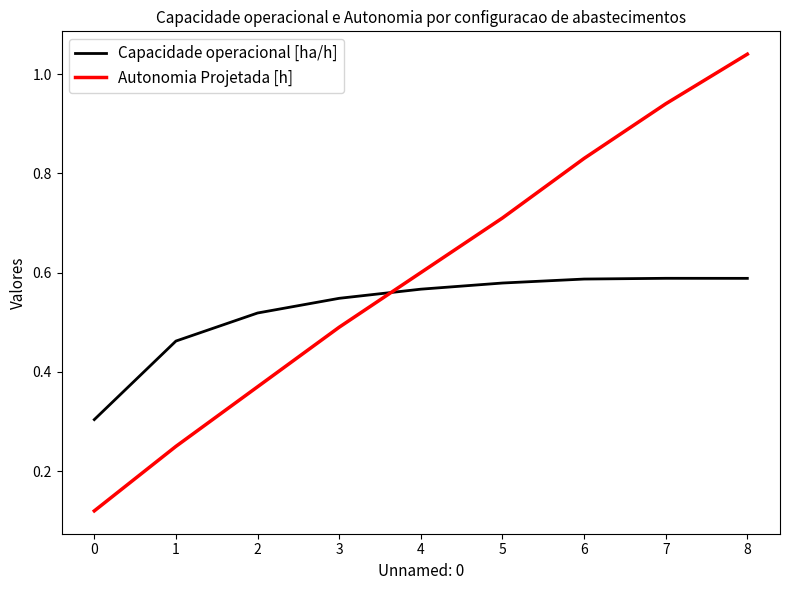

Which series has the largest range (max minus min)?

Autonomia Projetada [h]